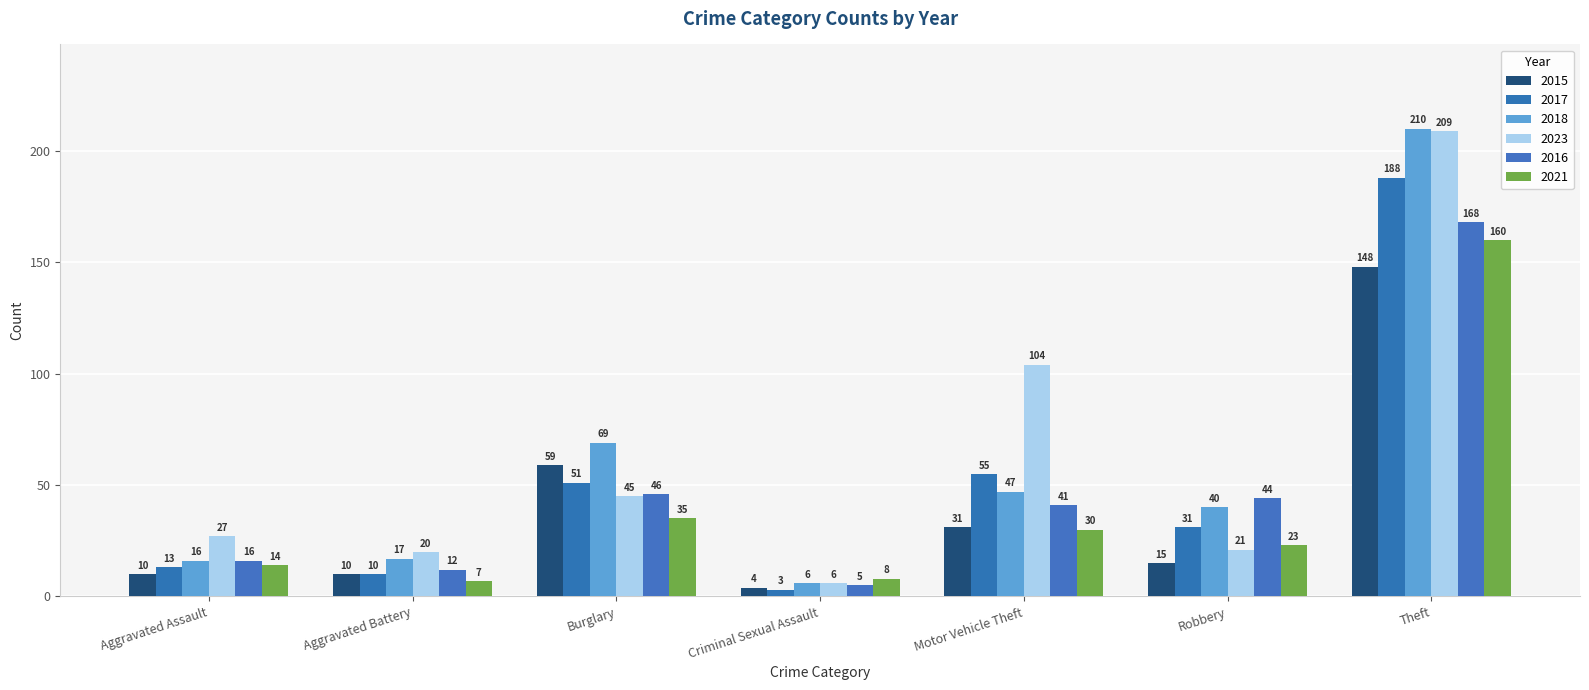

How many bars are there in total?

42